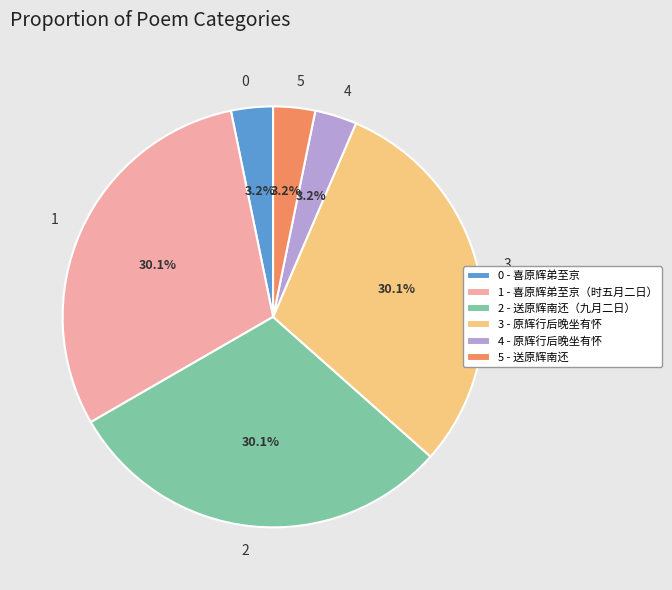

Count the number of slices in the pie.

6